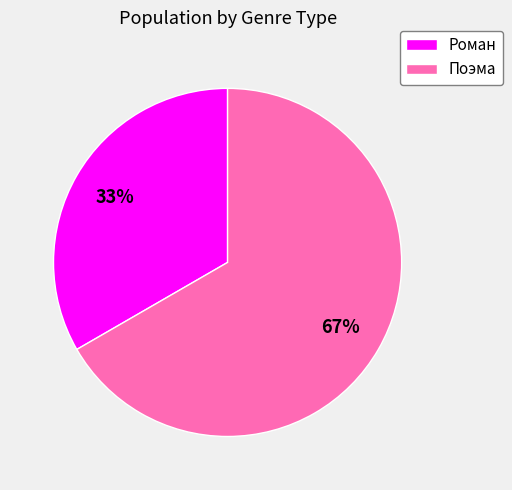

Which category accounts for the majority?

Поэма